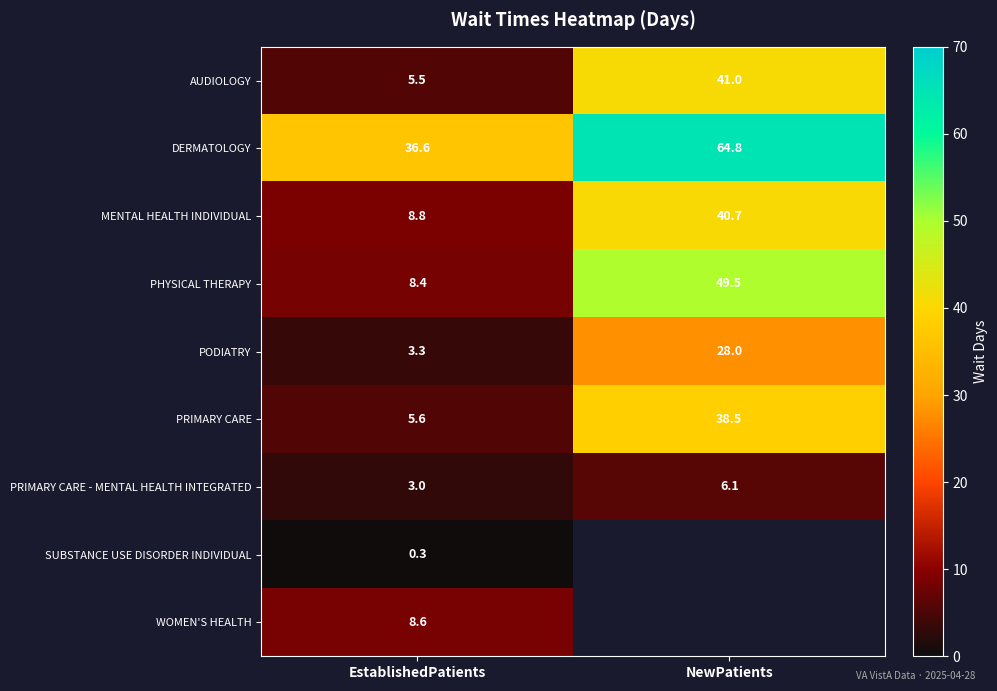

How many categories are shown in the chart?

2